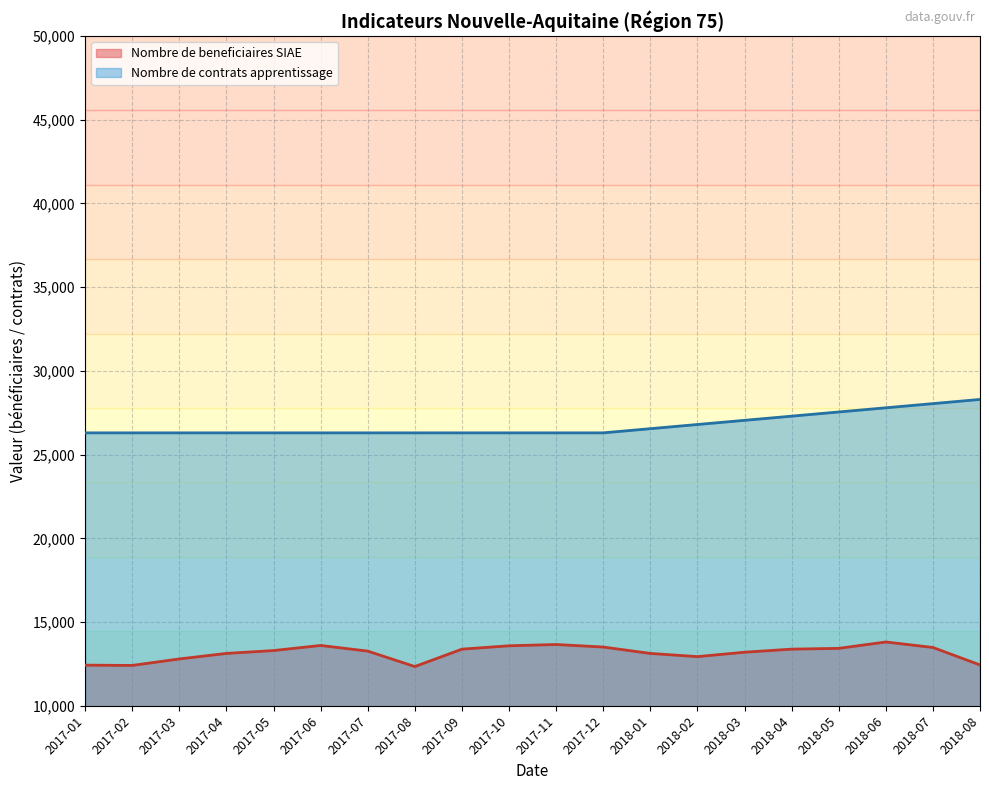

What is the average value?

13158